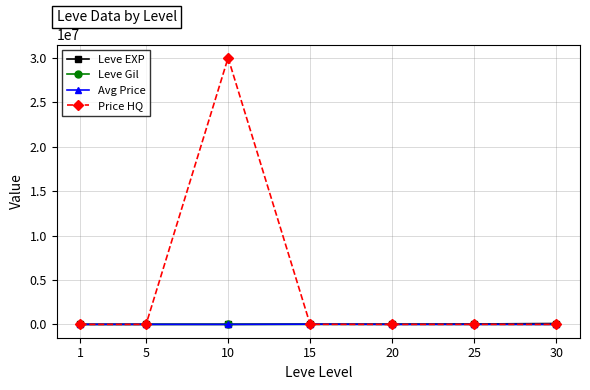

At which label does Price HQ first exceed 800?

10